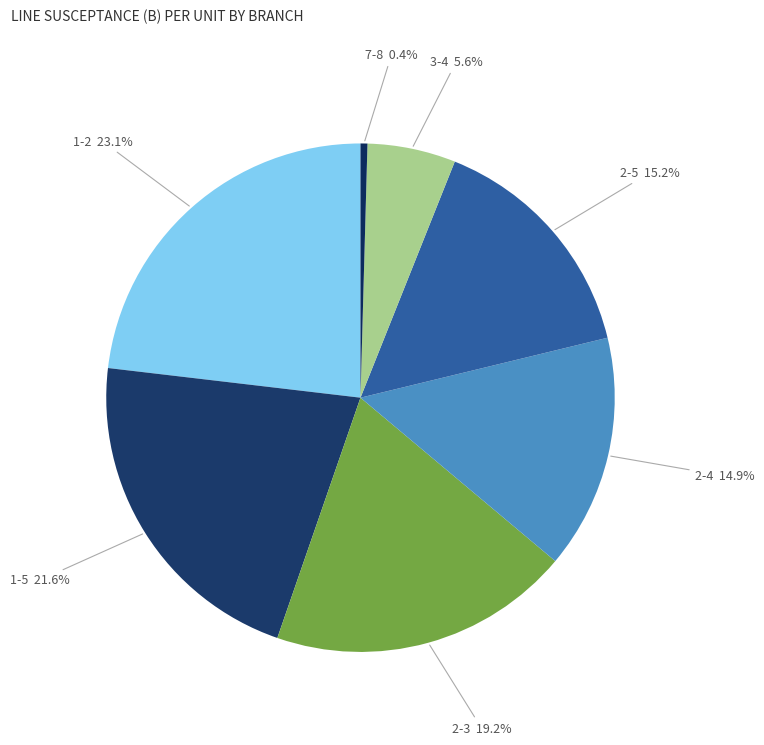

How many slices are in this pie chart?

7